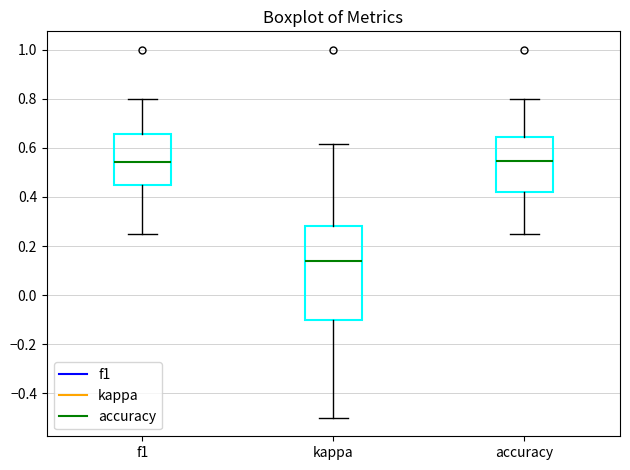

Reading left to right, transcribe this box plot: for each box, give where its median line is, the range the box spans, and where its two whiskers end, as read against the y-axis. The values are not printed on the chart, so give them approximately, as read against the axis.

f1: median 0.54, box 0.44 to 0.66, whiskers 0.26 to 0.80
kappa: median 0.14, box -0.10 to 0.28, whiskers -0.50 to 0.62
accuracy: median 0.54, box 0.42 to 0.64, whiskers 0.26 to 0.80